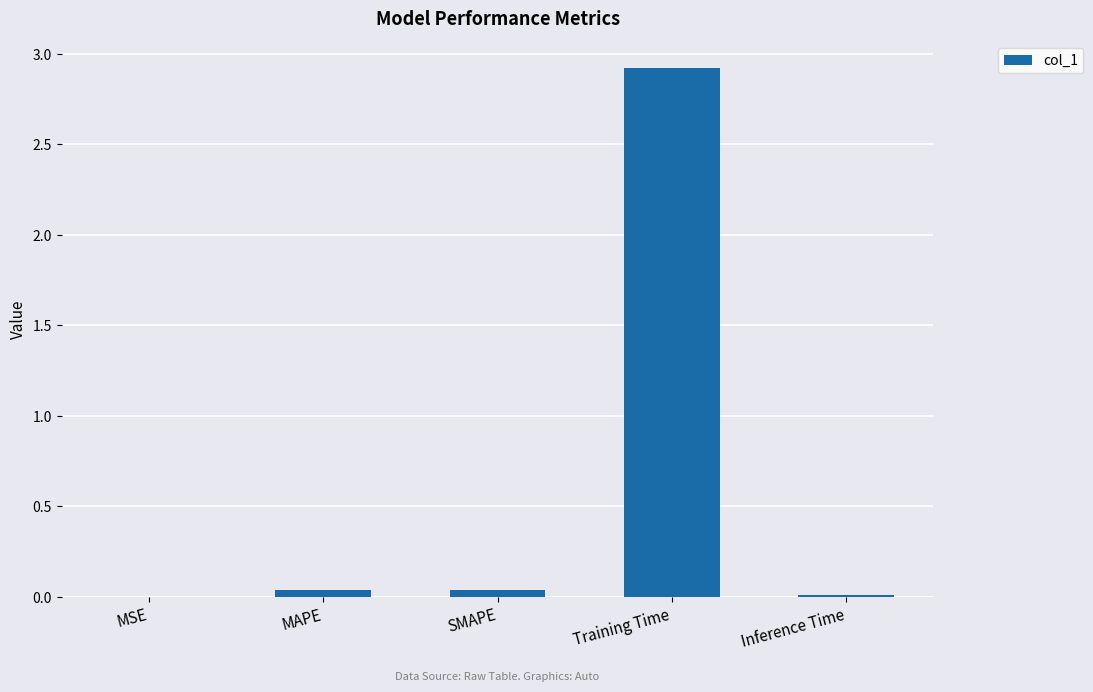

The value at MAPE is 0.0. True or false?

True